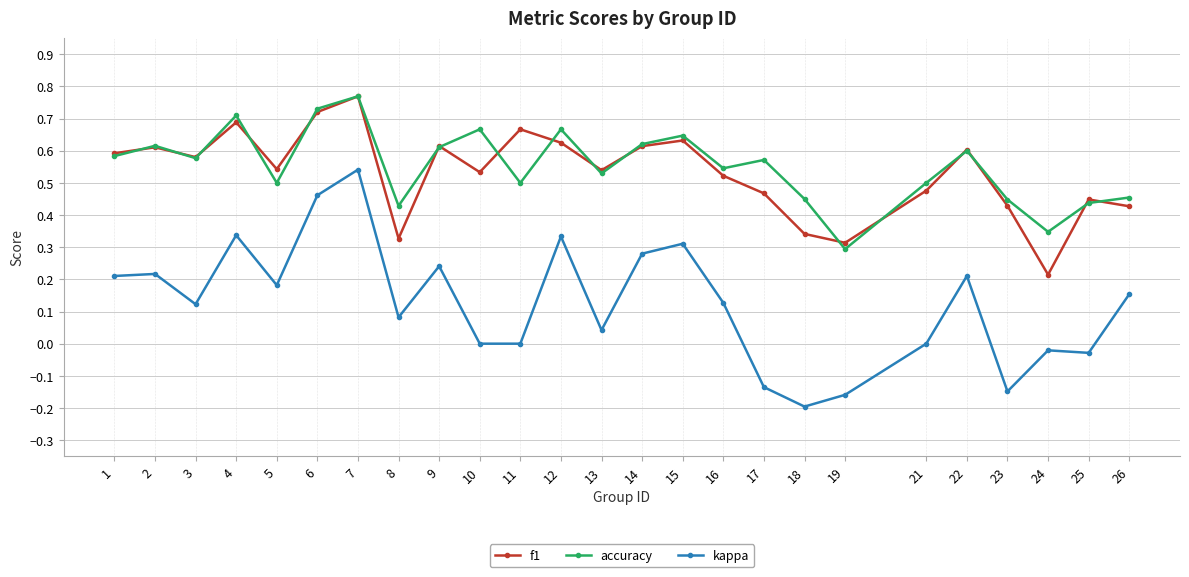

At how many categories does at least one series exceed 0?

25